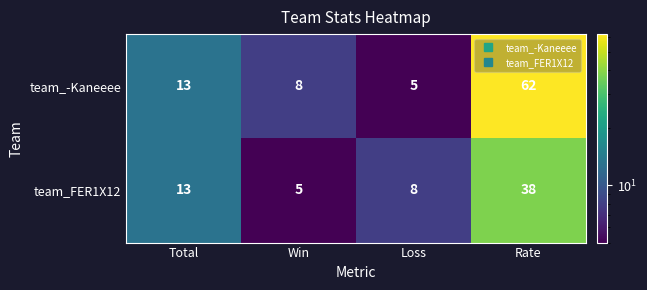

Count the number of data series in this chart.

2